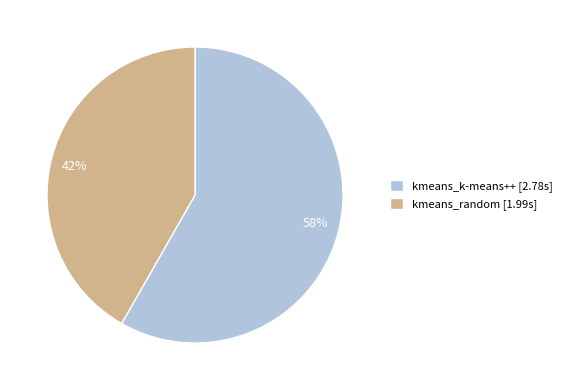

Combined, do kmeans_k-means++ and kmeans_random account for over 50%?

Yes